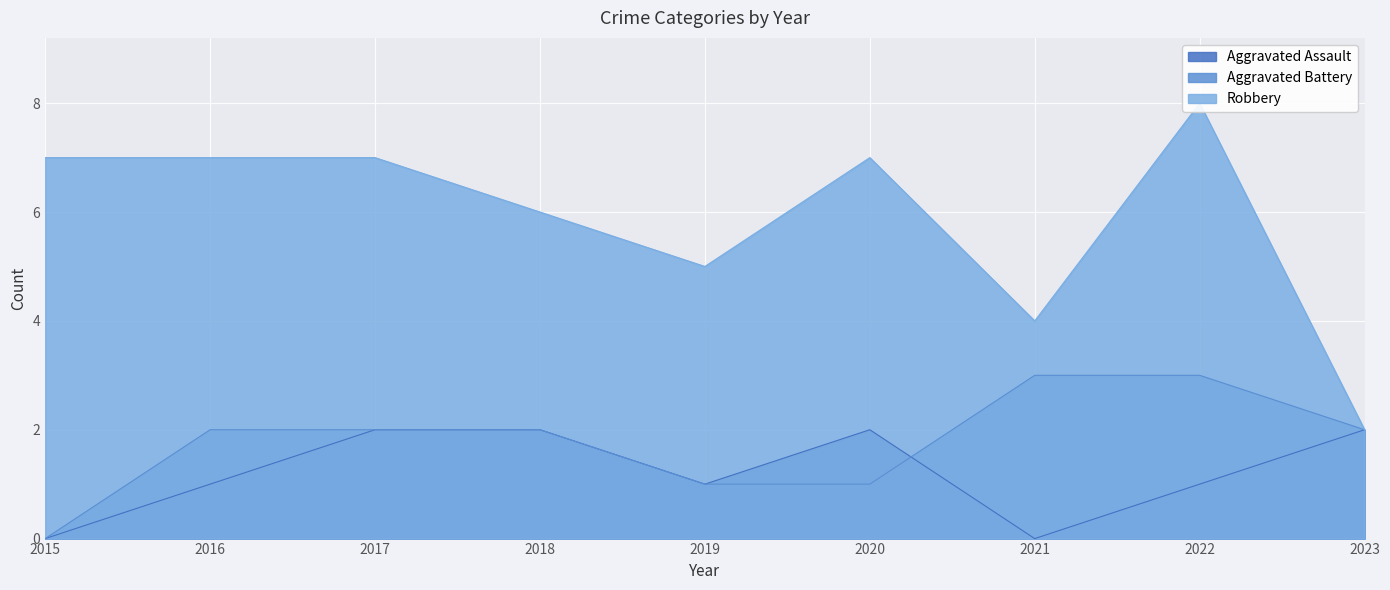

What is the greatest value displayed?

8